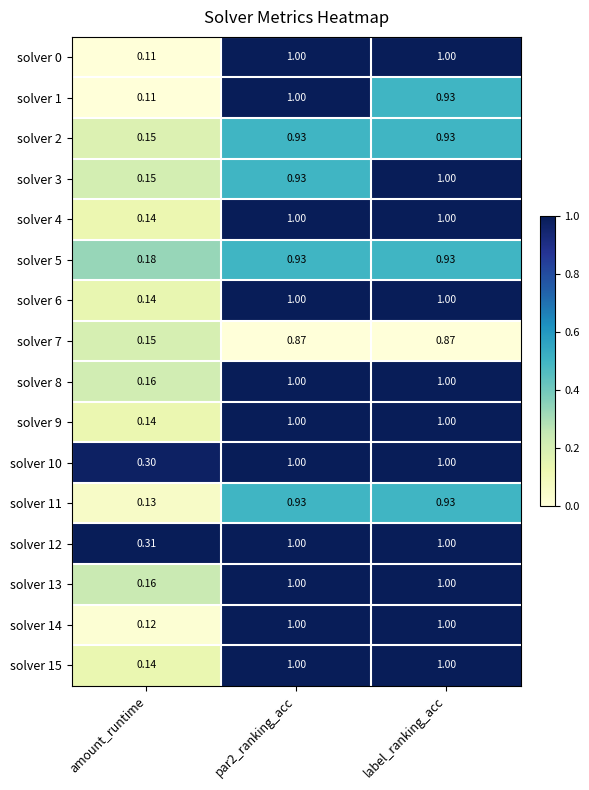

Is the value of solver 3 at amount_runtime greater than the value of solver 5 at label_ranking_acc?

No